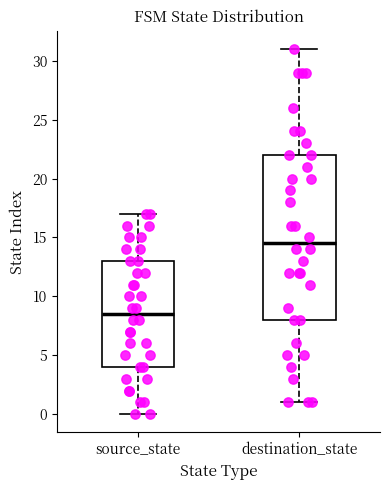

Reading left to right, read every box against the y-axis: the position of its median line, the range the box covers, and the ends of its whiskers. The values are not printed on the chart, so give them approximately, as read against the axis.

source_state: median 8.5, box 4.0 to 13.0, whiskers 0.0 to 17.0
destination_state: median 14.5, box 8.0 to 22.0, whiskers 1.0 to 31.0